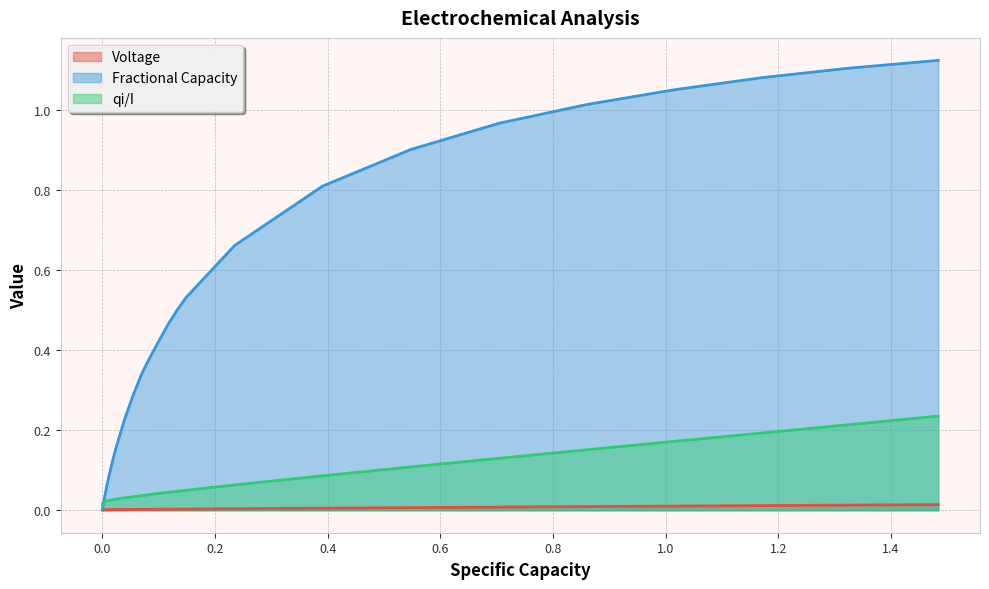

List the series in order of their peak value, highest first.

Fractional Capacity, qi/I, Voltage